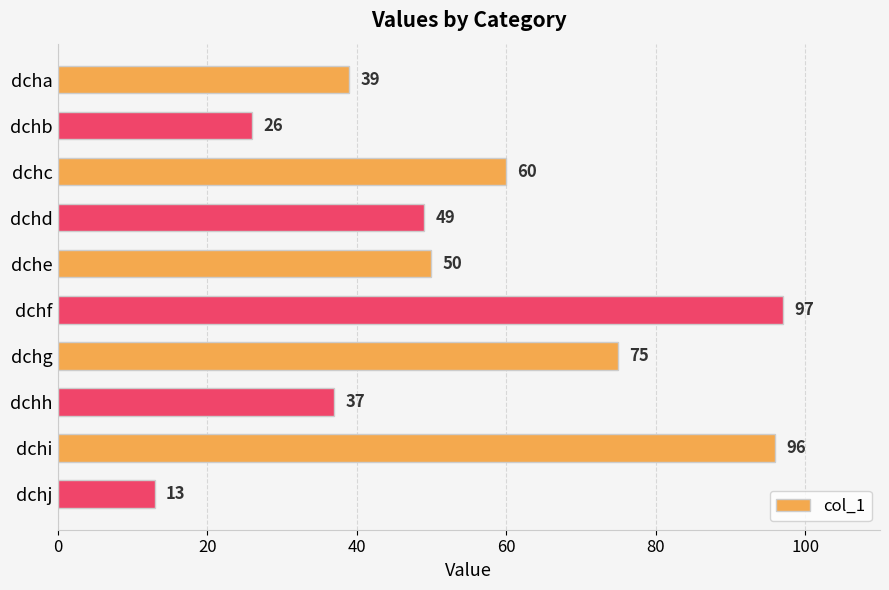

True or false: the data shows 75 at dchg.

True